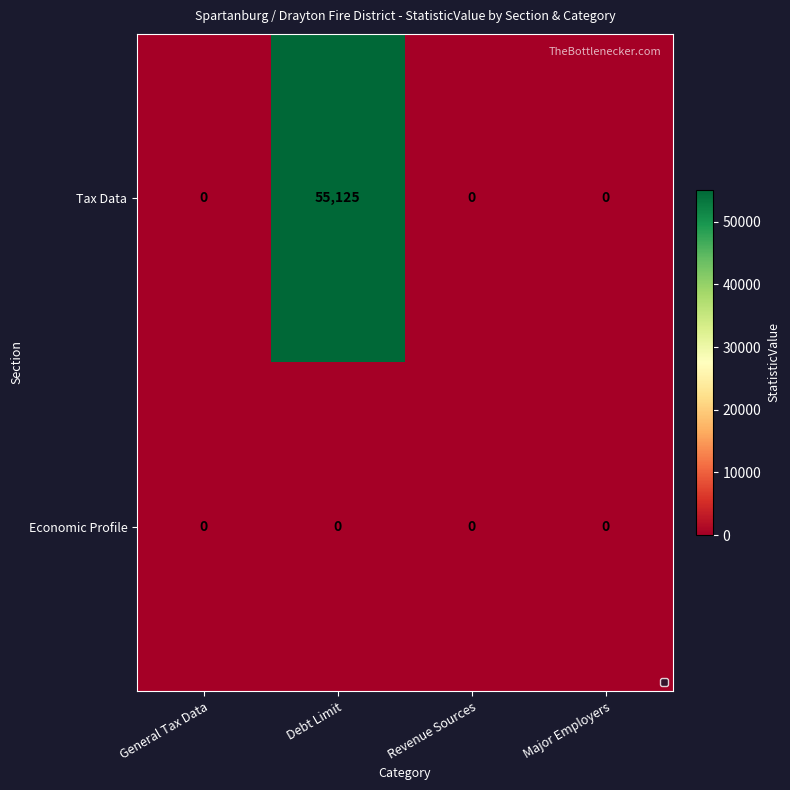

Between Debt Limit and Major Employers, which series saw the biggest shift?

Tax Data